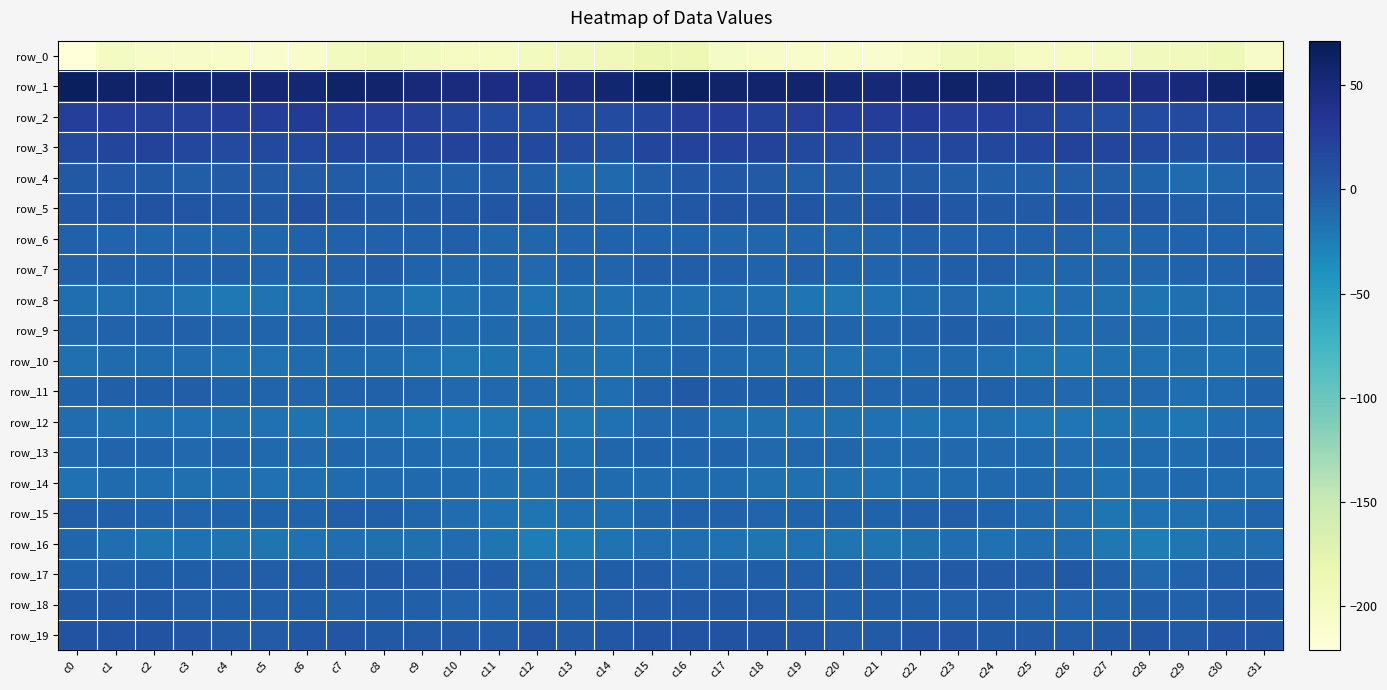

Where is row_13 nearest to the value -9?

c8